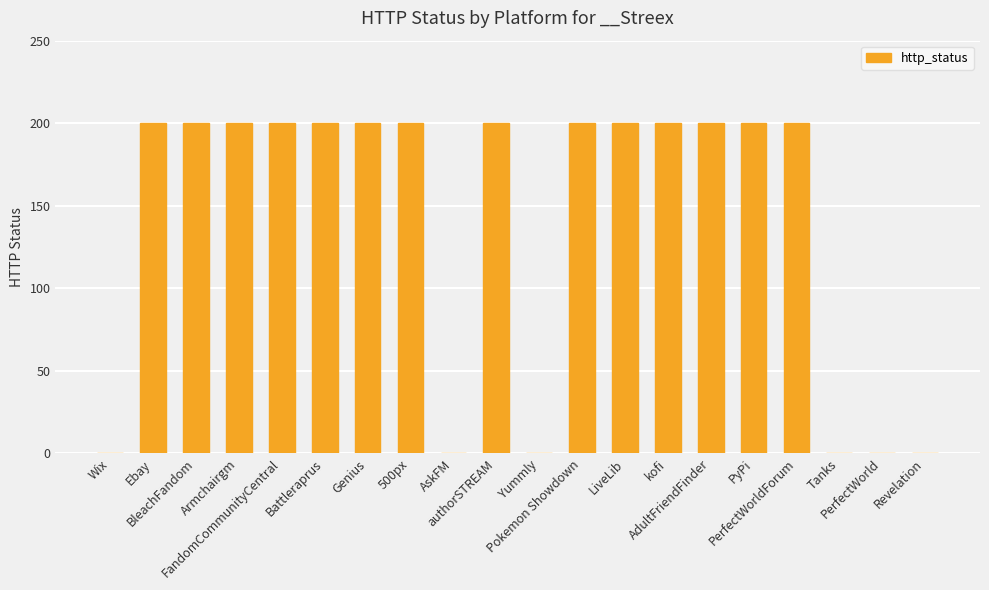

What is the maximum value shown in the chart?

200